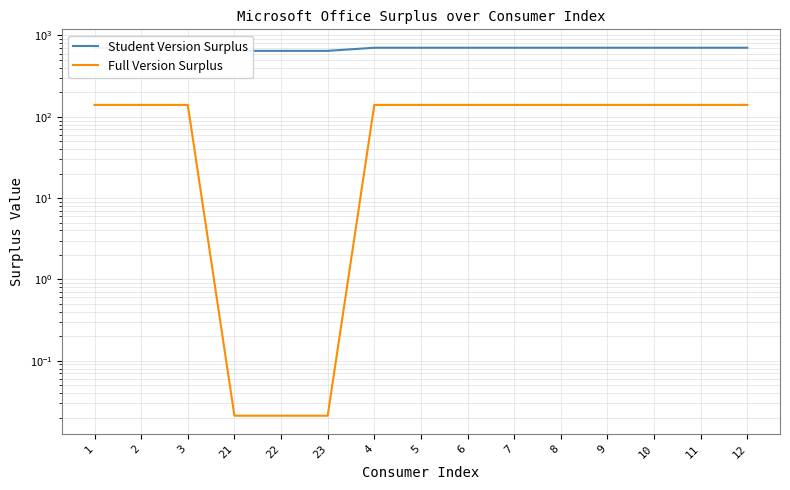

What is the label of the 4th point from the left?

21